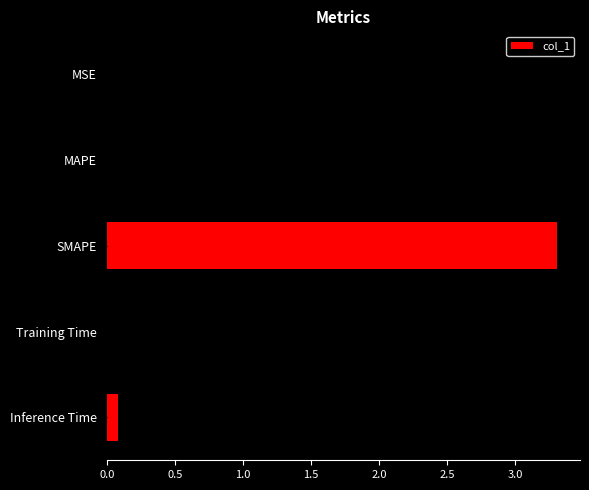

True or false: the data shows 0.1 at Inference Time.

True